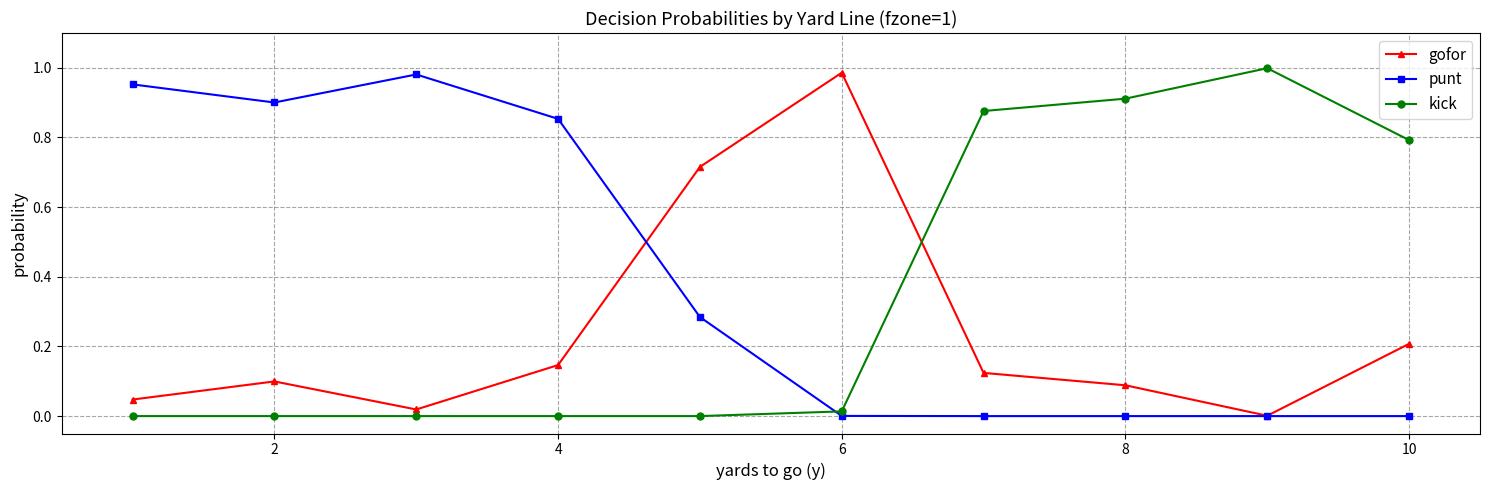

Is this an area chart (filled region under the line)?

No